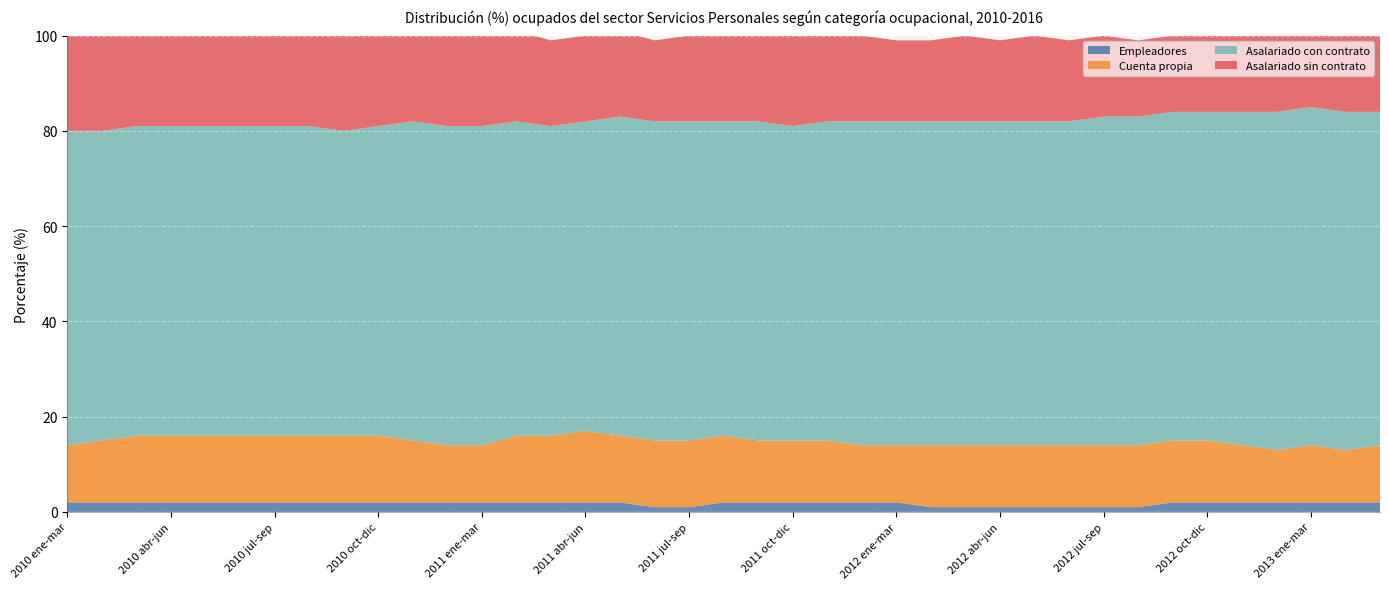

Reading left to right, transcribe all the data shown in this chart.

Empleadores: 2010 ene-mar=2	2010 feb-abr=2	2010 mar-may=2	2010 abr-jun=2	2010 may-jul=2	2010 jun-ago=2	2010 jul-sep=2	2010 ago-oct=2	2010 sep-nov=2	2010 oct-dic=2	2010 nov-ene=2	2011 dic-feb=2	2011 ene-mar=2	2011 feb-abr=2	2011 mar-may=2	2011 abr-jun=2	2011 may-jul=2	2011 jun-ago=1	2011 jul-sep=1	2011 ago-oct=2	2011 sep-nov=2	2011 oct-dic=2	2011 nov-ene=2	2012 dic-feb=2	2012 ene-mar=2	2012 feb-abr=1	2012 mar-may=1	2012 abr-jun=1	2012 may-jul=1	2012 jun-ago=1	2012 jul-sep=1	2012 ago-oct=1	2012 sep-nov=2	2012 oct-dic=2	2012 nov-ene=2	2013 dic-feb=2	2013 ene-mar=2	2013 feb-abr=2	2013 mar-may=2
Cuenta propia: 2010 ene-mar=12	2010 feb-abr=13	2010 mar-may=14	2010 abr-jun=14	2010 may-jul=14	2010 jun-ago=14	2010 jul-sep=14	2010 ago-oct=14	2010 sep-nov=14	2010 oct-dic=14	2010 nov-ene=13	2011 dic-feb=12	2011 ene-mar=12	2011 feb-abr=14	2011 mar-may=14	2011 abr-jun=15	2011 may-jul=14	2011 jun-ago=14	2011 jul-sep=14	2011 ago-oct=14	2011 sep-nov=13	2011 oct-dic=13	2011 nov-ene=13	2012 dic-feb=12	2012 ene-mar=12	2012 feb-abr=13	2012 mar-may=13	2012 abr-jun=13	2012 may-jul=13	2012 jun-ago=13	2012 jul-sep=13	2012 ago-oct=13	2012 sep-nov=13	2012 oct-dic=13	2012 nov-ene=12	2013 dic-feb=11	2013 ene-mar=12	2013 feb-abr=11	2013 mar-may=12
Asalariado con contrato: 2010 ene-mar=66	2010 feb-abr=65	2010 mar-may=65	2010 abr-jun=65	2010 may-jul=65	2010 jun-ago=65	2010 jul-sep=65	2010 ago-oct=65	2010 sep-nov=64	2010 oct-dic=65	2010 nov-ene=67	2011 dic-feb=67	2011 ene-mar=67	2011 feb-abr=66	2011 mar-may=65	2011 abr-jun=65	2011 may-jul=67	2011 jun-ago=67	2011 jul-sep=67	2011 ago-oct=66	2011 sep-nov=67	2011 oct-dic=66	2011 nov-ene=67	2012 dic-feb=68	2012 ene-mar=68	2012 feb-abr=68	2012 mar-may=68	2012 abr-jun=68	2012 may-jul=68	2012 jun-ago=68	2012 jul-sep=69	2012 ago-oct=69	2012 sep-nov=69	2012 oct-dic=69	2012 nov-ene=70	2013 dic-feb=71	2013 ene-mar=71	2013 feb-abr=71	2013 mar-may=70
Asalariado sin contrato: 2010 ene-mar=21	2010 feb-abr=20	2010 mar-may=19	2010 abr-jun=19	2010 may-jul=19	2010 jun-ago=19	2010 jul-sep=19	2010 ago-oct=19	2010 sep-nov=20	2010 oct-dic=19	2010 nov-ene=19	2011 dic-feb=19	2011 ene-mar=19	2011 feb-abr=19	2011 mar-may=18	2011 abr-jun=18	2011 may-jul=18	2011 jun-ago=17	2011 jul-sep=18	2011 ago-oct=19	2011 sep-nov=18	2011 oct-dic=19	2011 nov-ene=19	2012 dic-feb=18	2012 ene-mar=17	2012 feb-abr=17	2012 mar-may=18	2012 abr-jun=17	2012 may-jul=18	2012 jun-ago=17	2012 jul-sep=17	2012 ago-oct=16	2012 sep-nov=16	2012 oct-dic=17	2012 nov-ene=16	2013 dic-feb=16	2013 ene-mar=15	2013 feb-abr=16	2013 mar-may=17